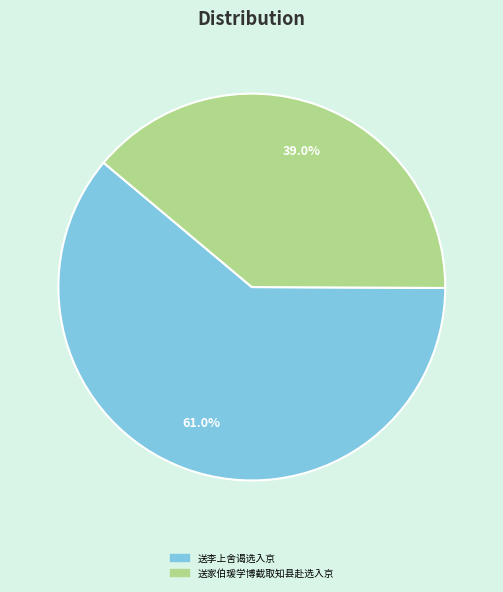

Which slice is the smallest?

送家伯瑗学博截取知县赴选入京